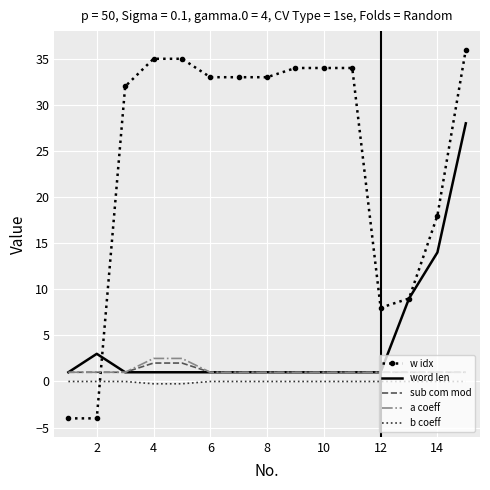

What is the smallest value displayed?

-4.0